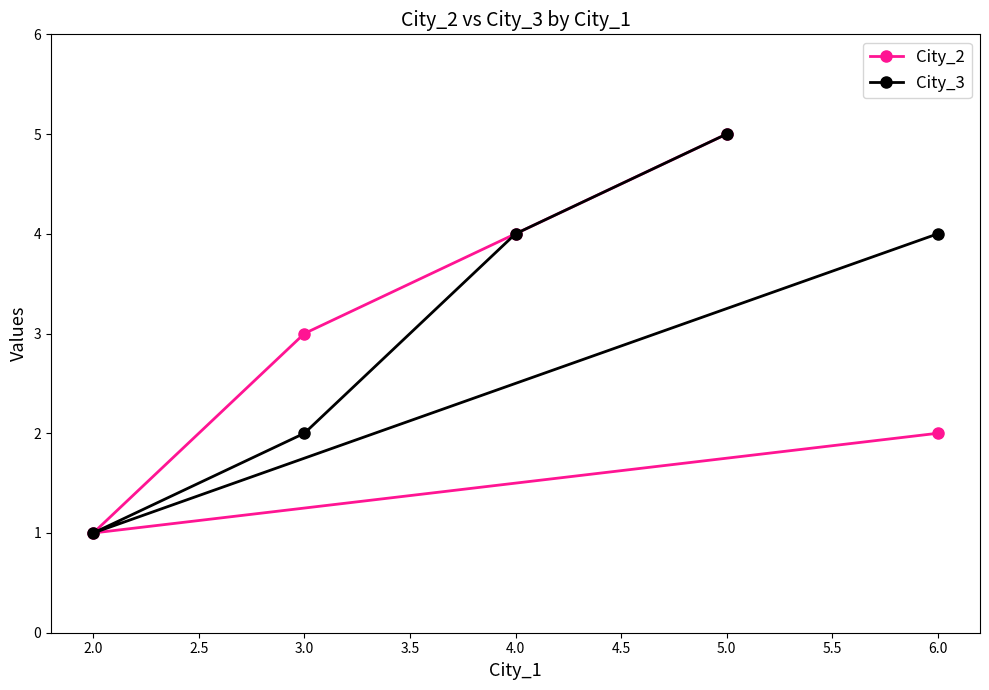

The City_2 series shows 1 at 2.0. True or false?

True